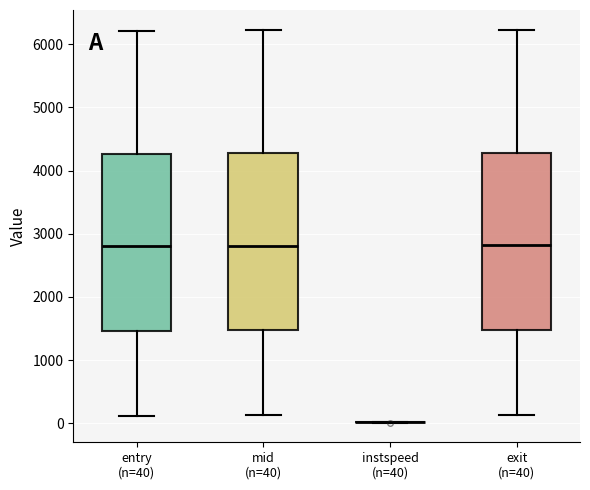

Where does the median line of the box for mid (n=40) sit on the y-axis? The values are not printed on the chart, so give them approximately, as read against the axis.

2800